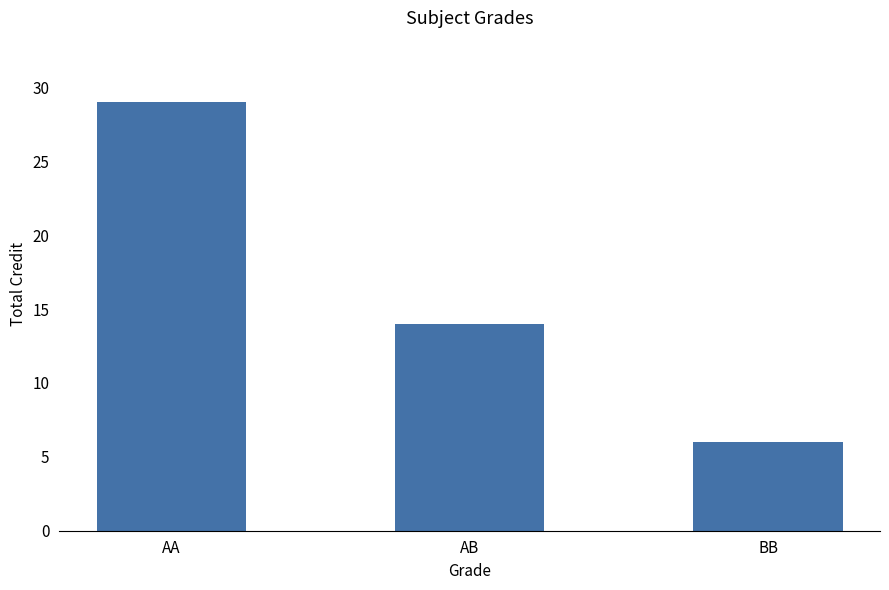

What is the minimum value shown in the chart?

6